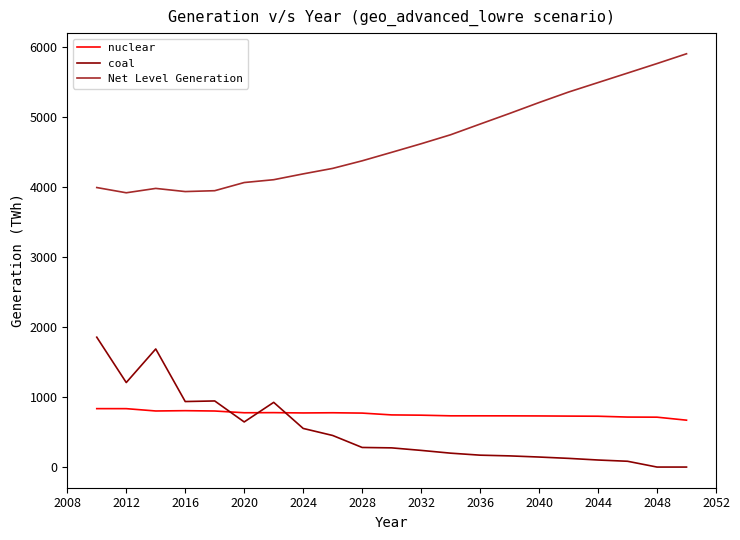

What is the difference between the maximum and minimum values in the nuclear series?

164.9